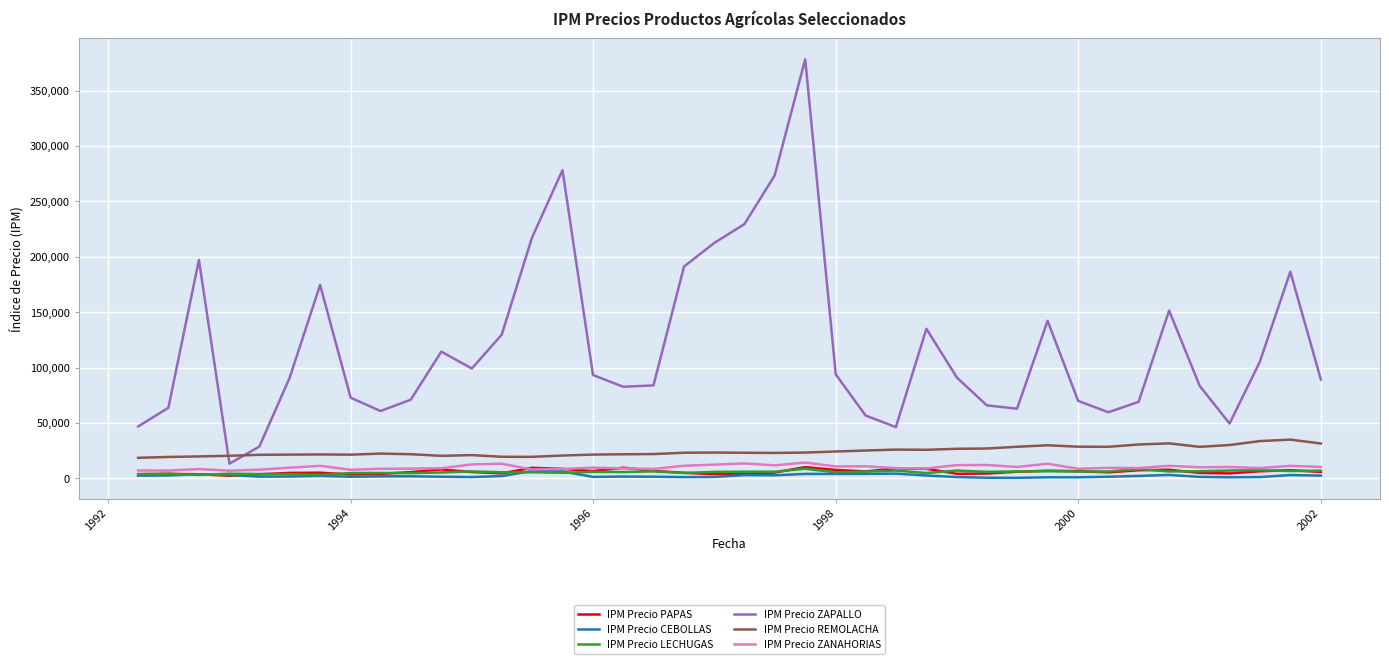

What is the maximum value for IPM Precio LECHUGAS?

8779.4